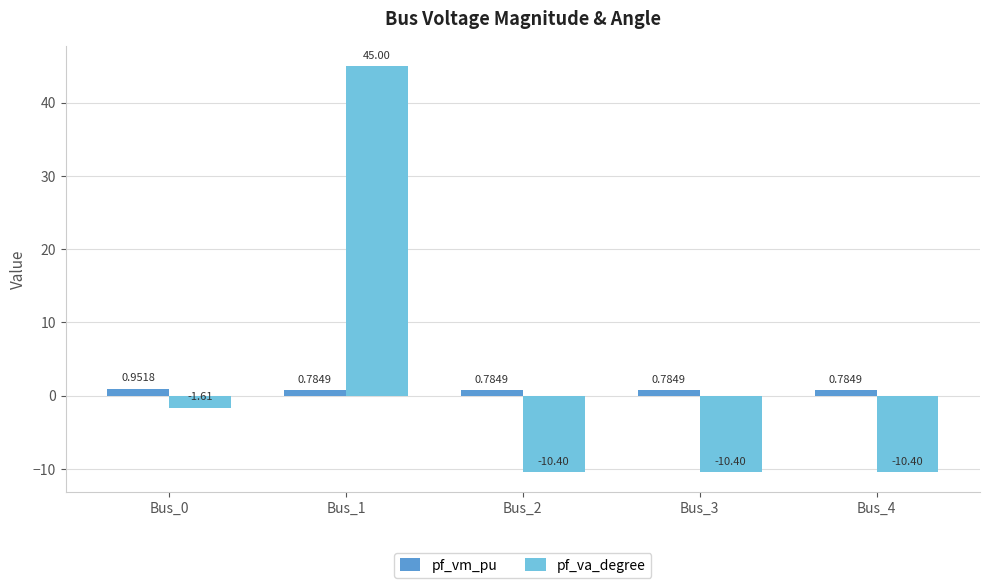

How many values in the pf_va_degree series exceed -10?

2